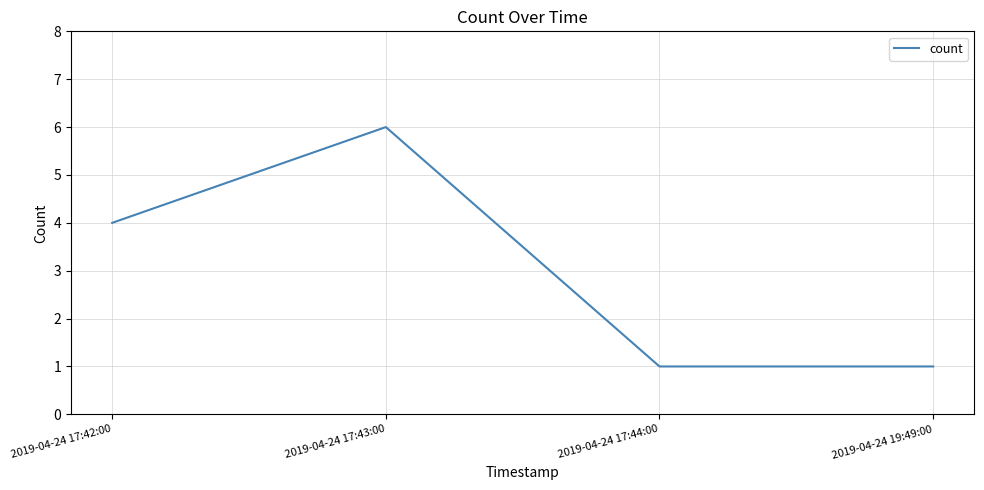

At which label is the value closest to 3?

2019-04-24 17:42:00